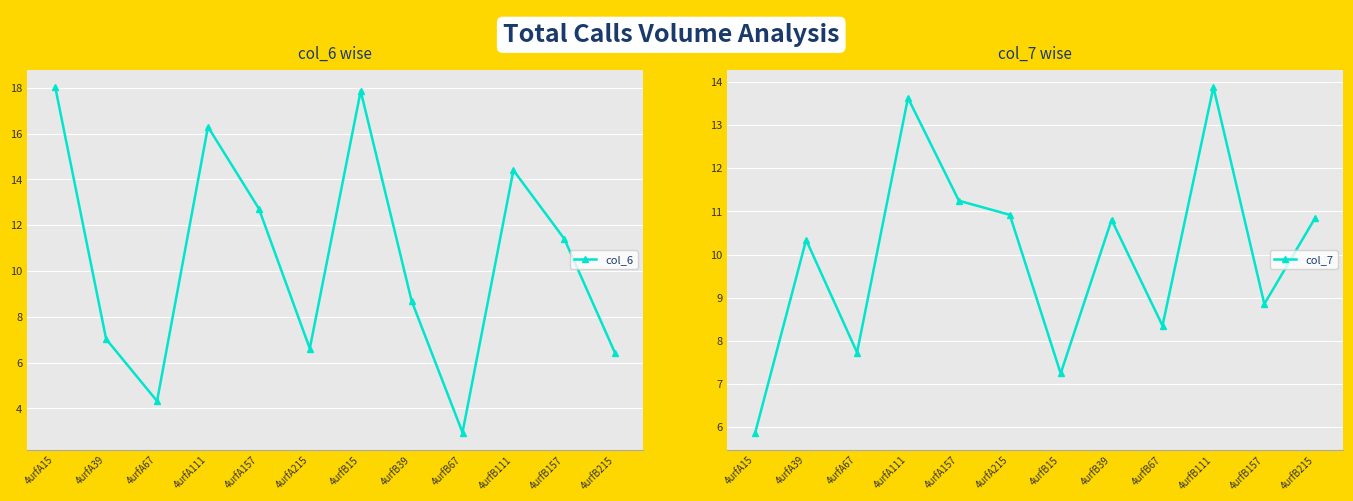

What is the difference between the maximum and minimum values in the col_6 series?

15.1